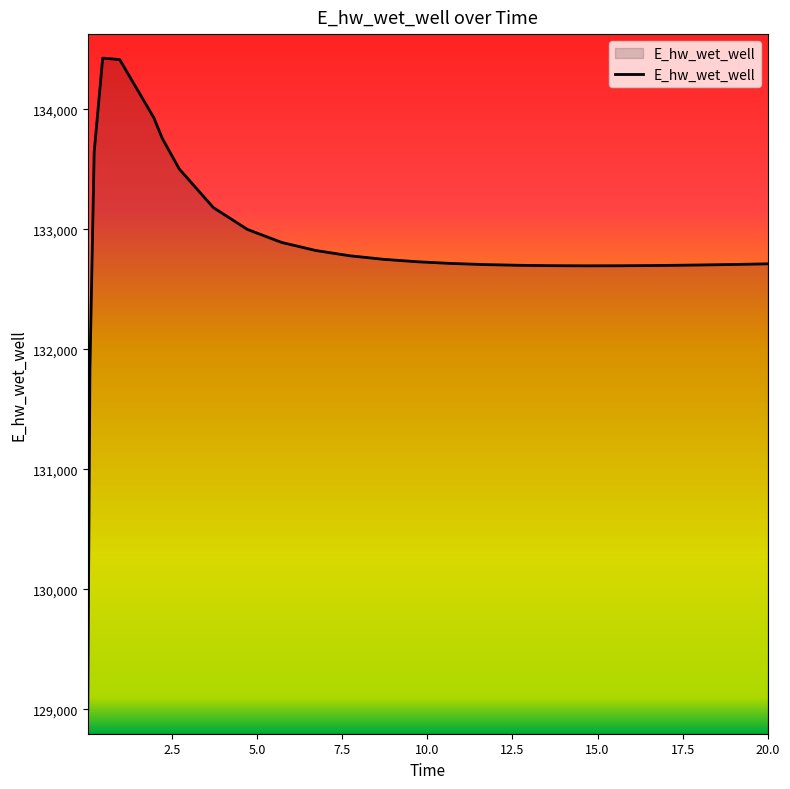

What is the greatest value displayed?

134427.8